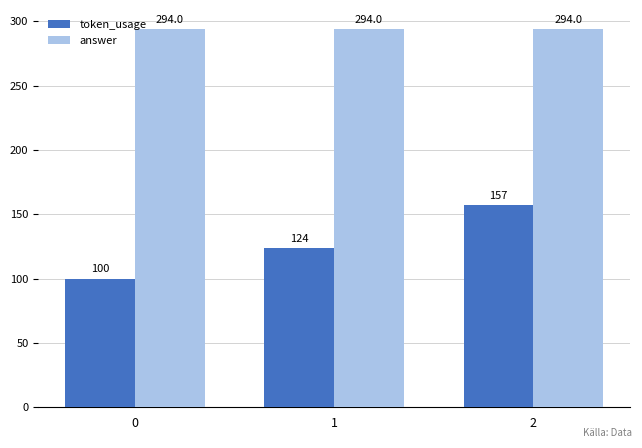

What is the lowest value of the answer series?

294